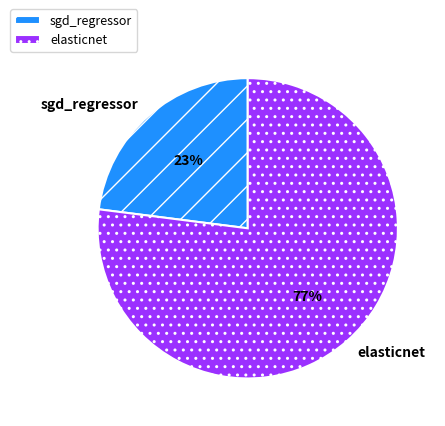

To the nearest percent, what percentage of the pie is elasticnet?

77%